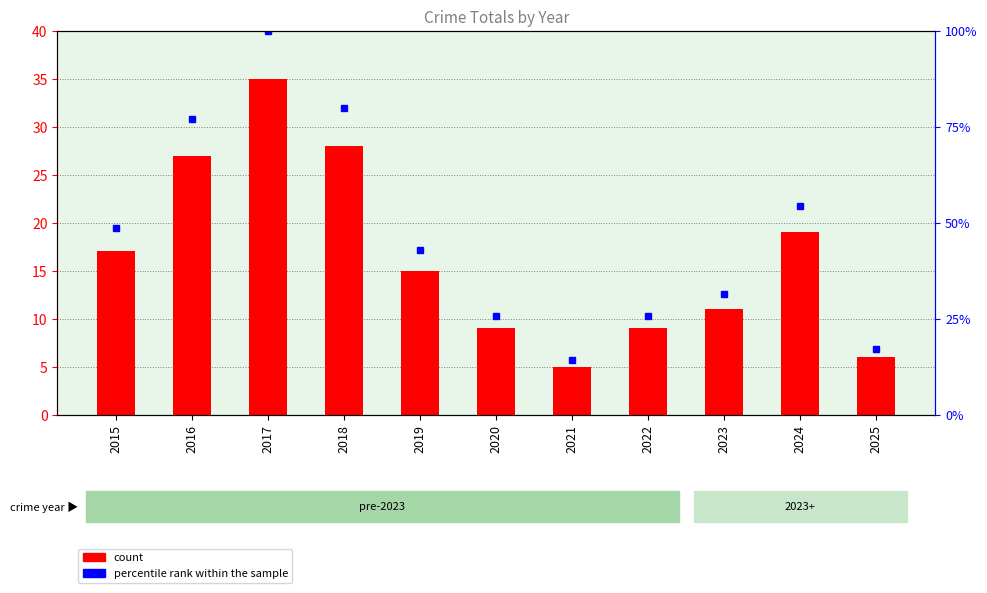

Which has a higher value, 2017 or 2025?

2017